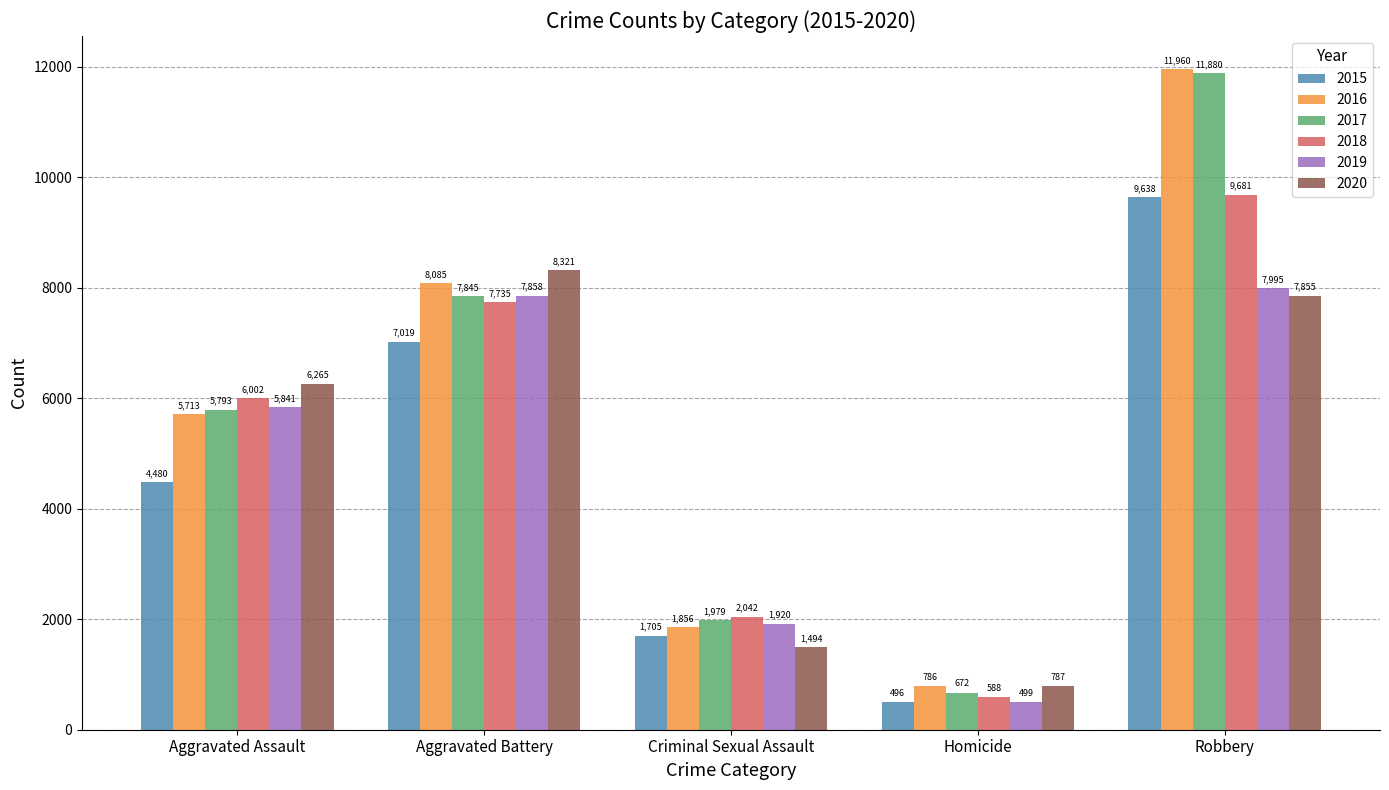

Which series has the largest range (max minus min)?

2017